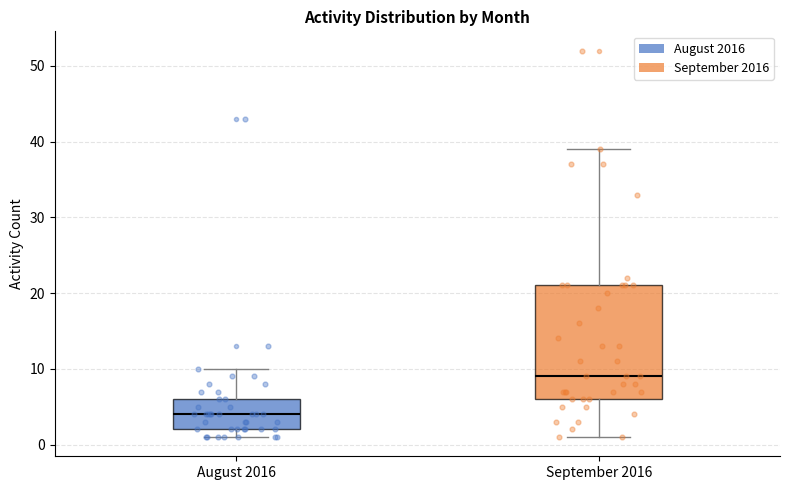

Comparing the boxes themselves (not the whiskers), which one is the tallest?

September 2016